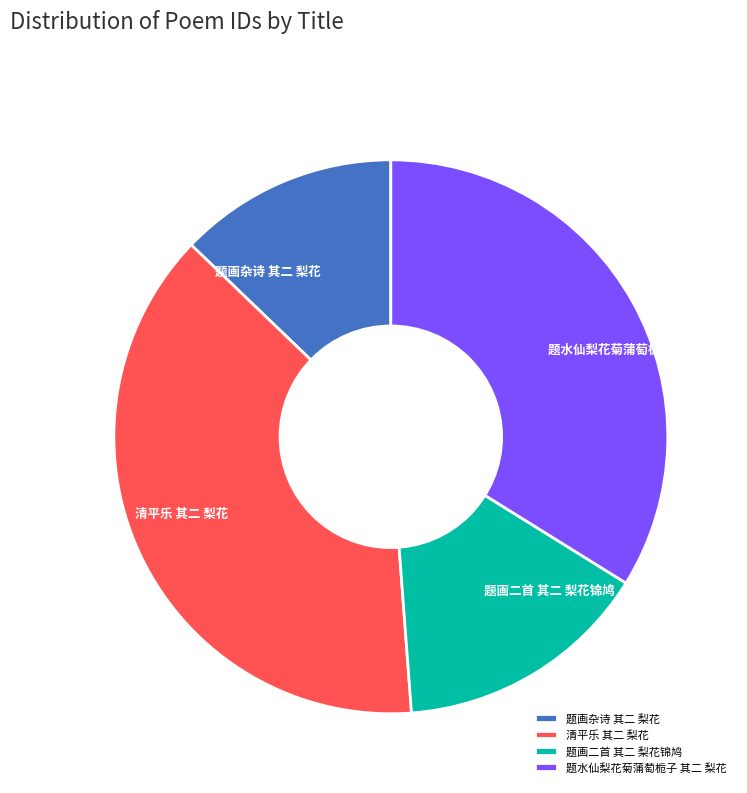

Which slice is the smallest?

题画杂诗 其二 梨花